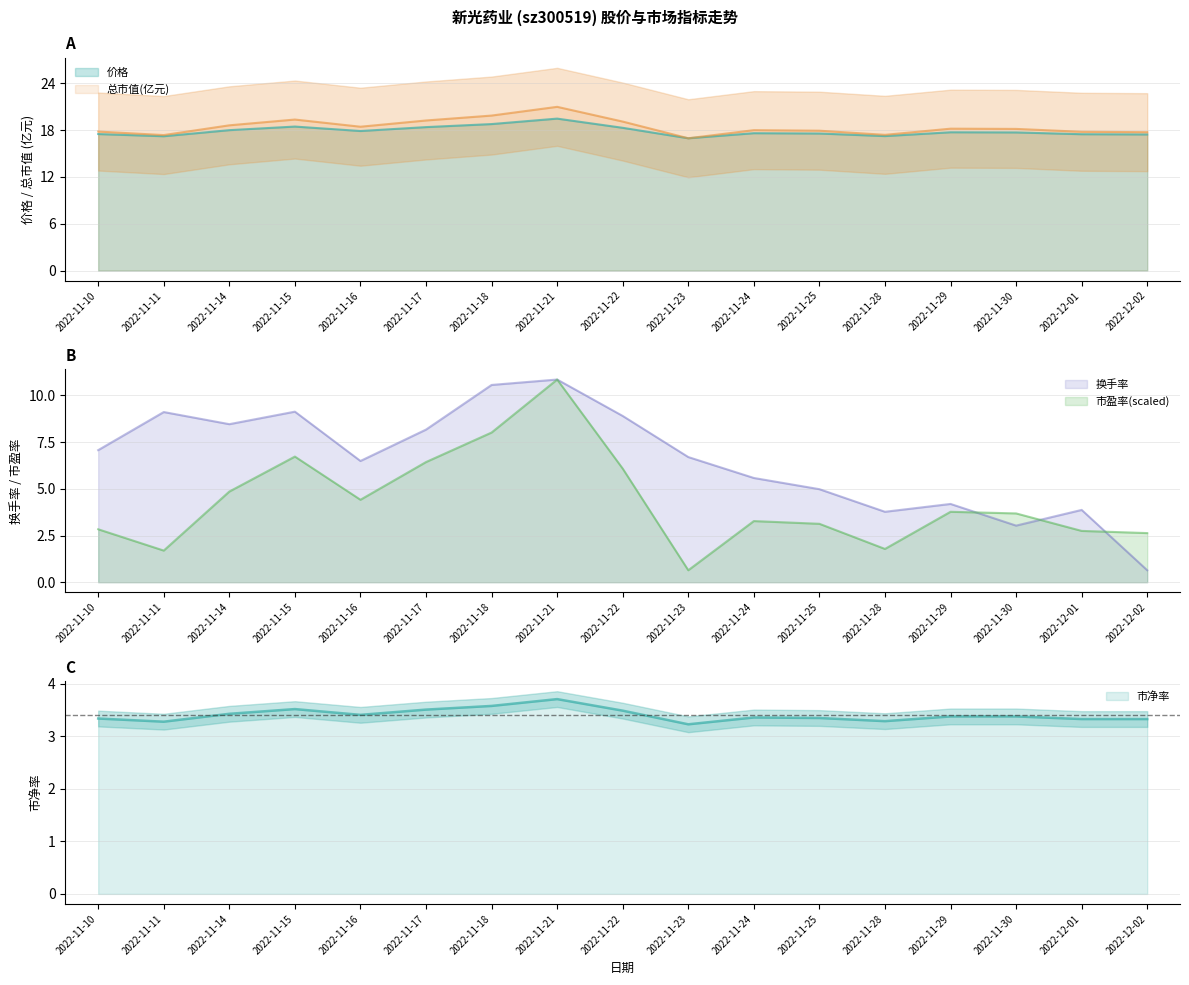

In 换手率, how many points are lower than both neighbors (excluding endpoints)?

4